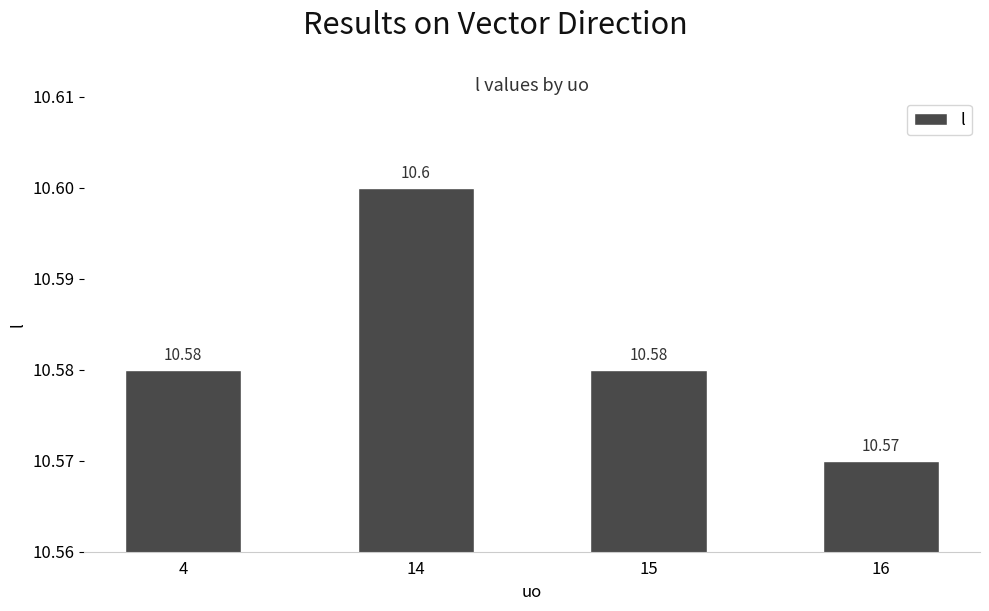

Does the chart contain any negative values?

No